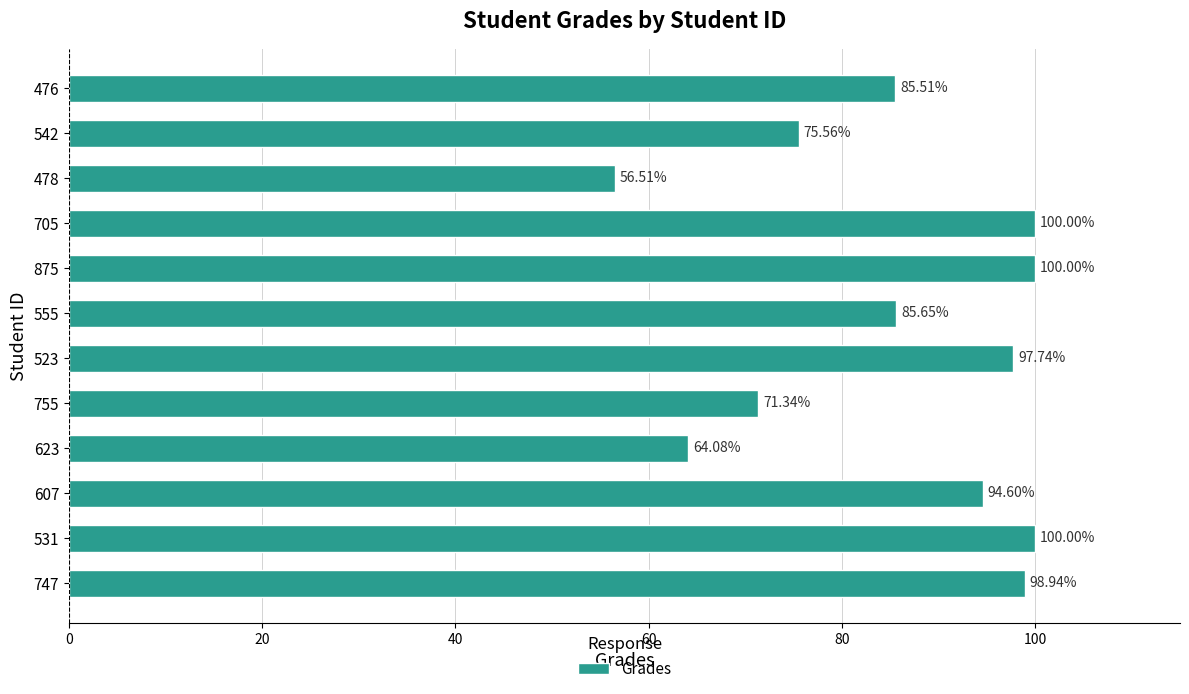

What is the average value?

85.8